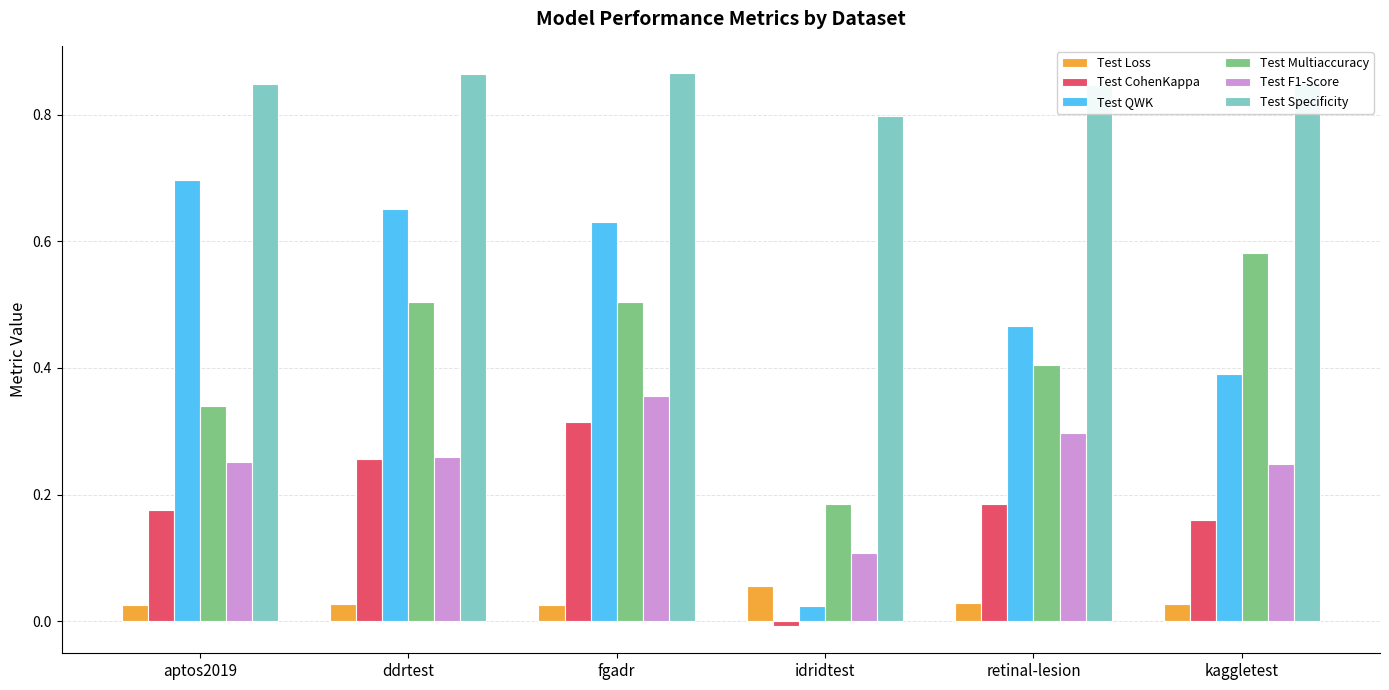

What is the sum of all Test QWK values?

2.9